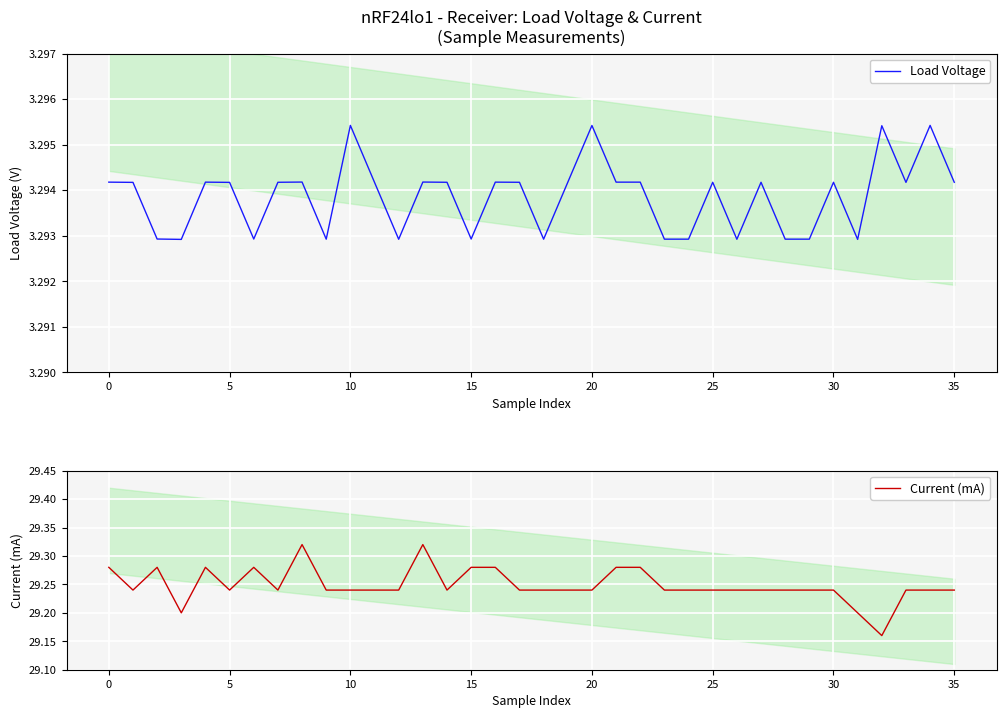

Which series has the largest total across all categories?

Current (mA)